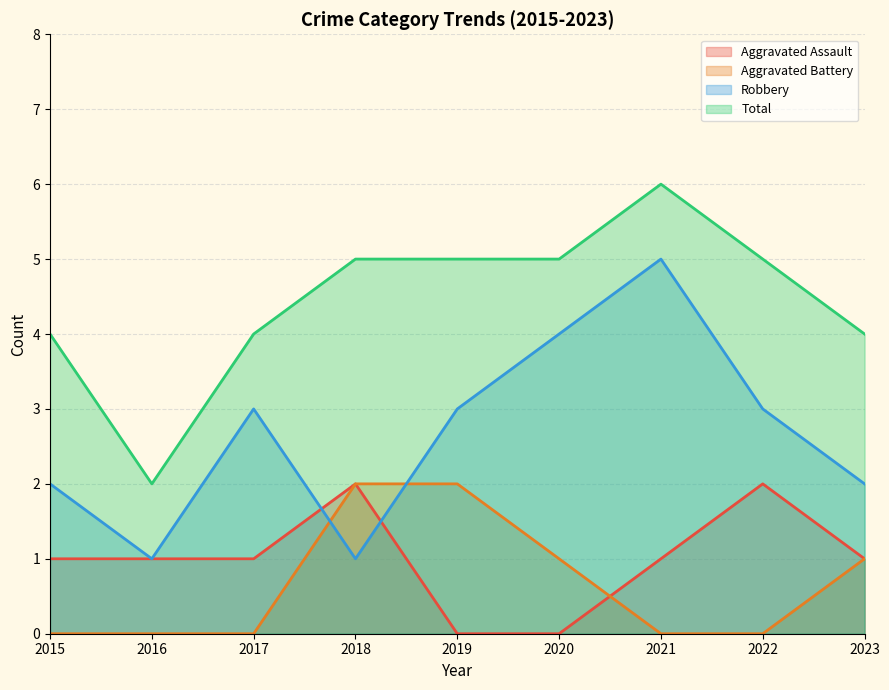

What is the difference between the second highest and minimum values in the Aggravated Assault series?

2